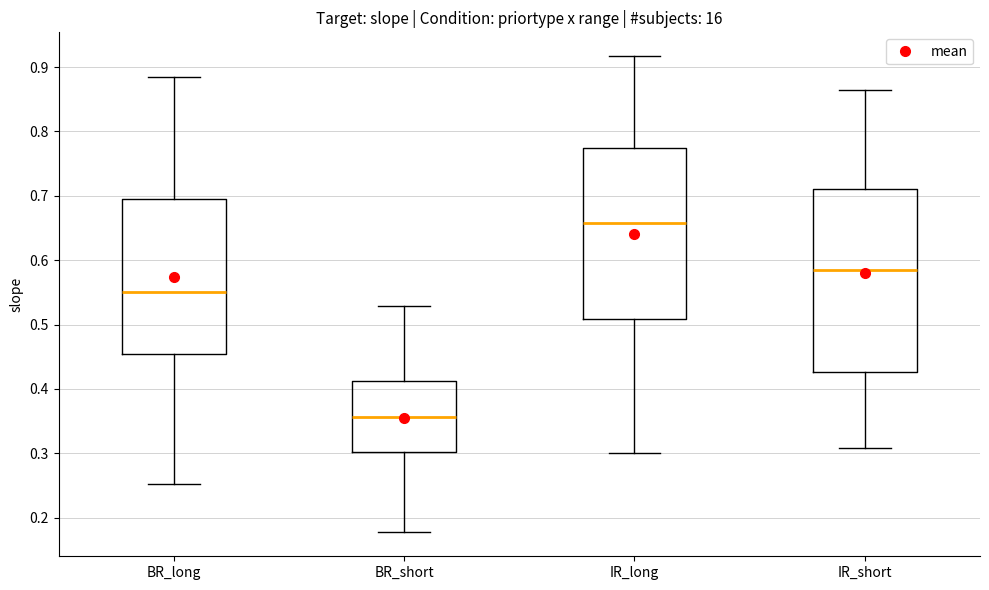

Reading left to right, read every box against the y-axis: the position of its median line, the range the box covers, and the ends of its whiskers. The values are not printed on the chart, so give them approximately, as read against the axis.

BR_long: median 0.55, box 0.45 to 0.70, whiskers 0.25 to 0.88
BR_short: median 0.36, box 0.30 to 0.41, whiskers 0.18 to 0.53
IR_long: median 0.66, box 0.51 to 0.77, whiskers 0.30 to 0.92
IR_short: median 0.58, box 0.43 to 0.71, whiskers 0.31 to 0.86